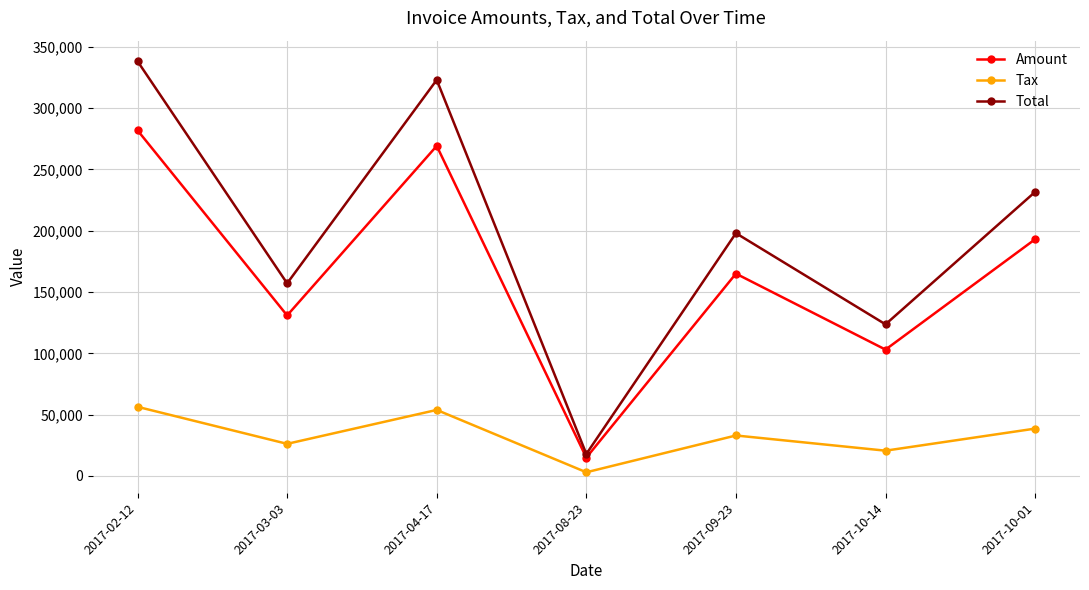

Read the Total value at 2017-04-17.

323003.0